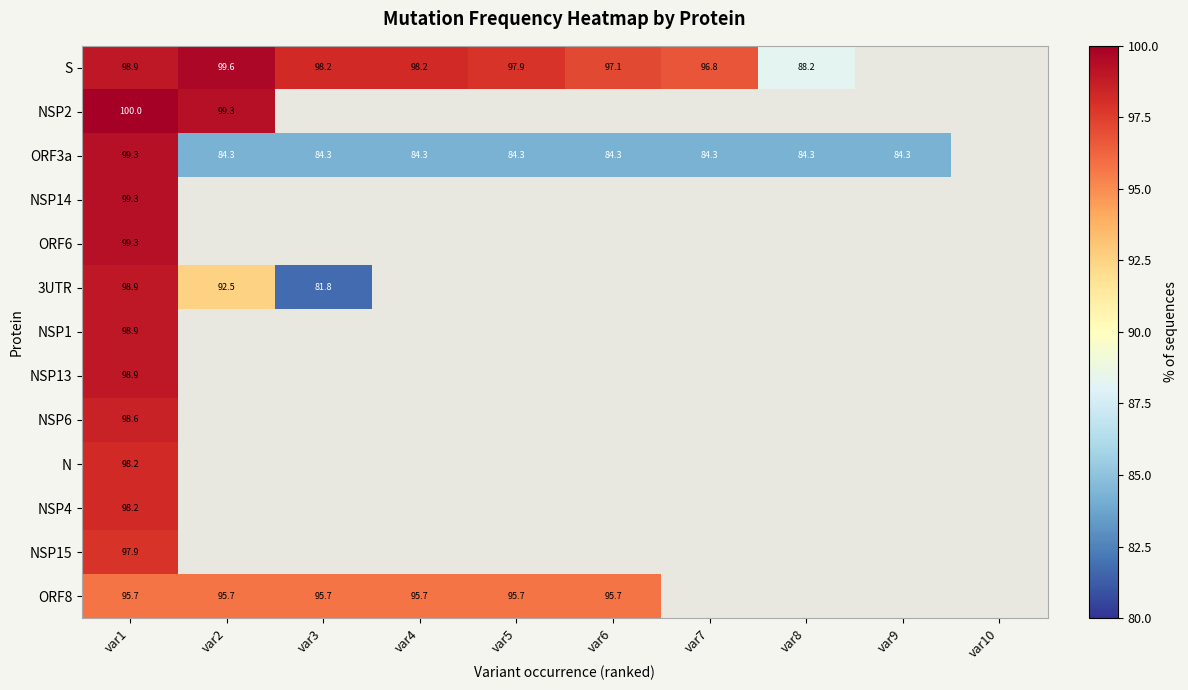

What is the minimum value for ORF6?

99.3